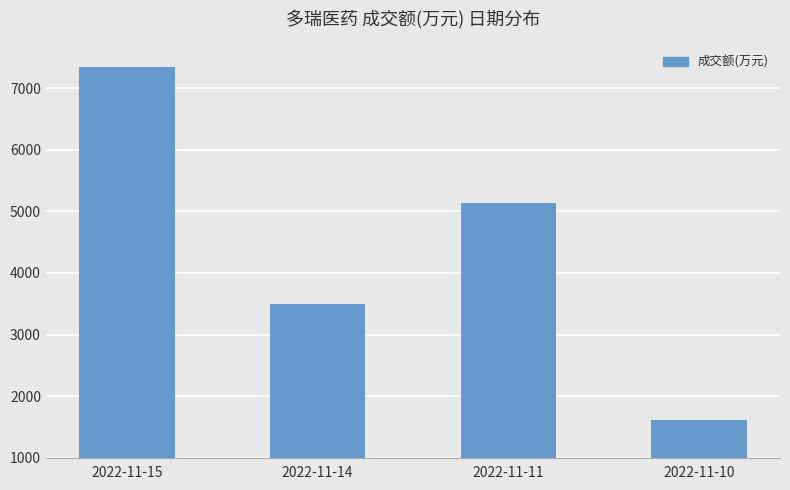

What is the difference between the values at 2022-11-11 and 2022-11-14?

1641